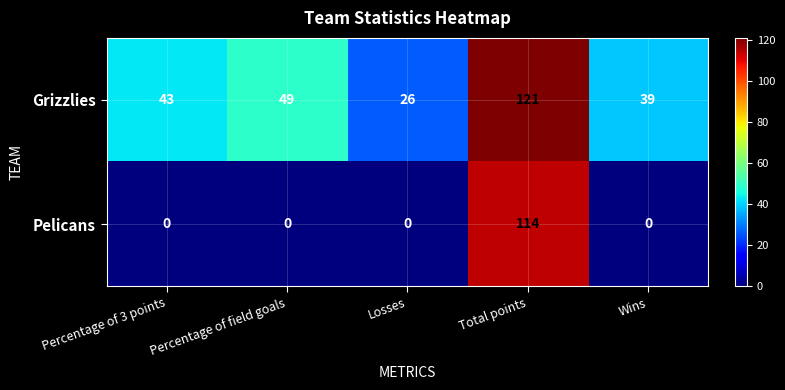

The Grizzlies series shows 43 at Losses. True or false?

False